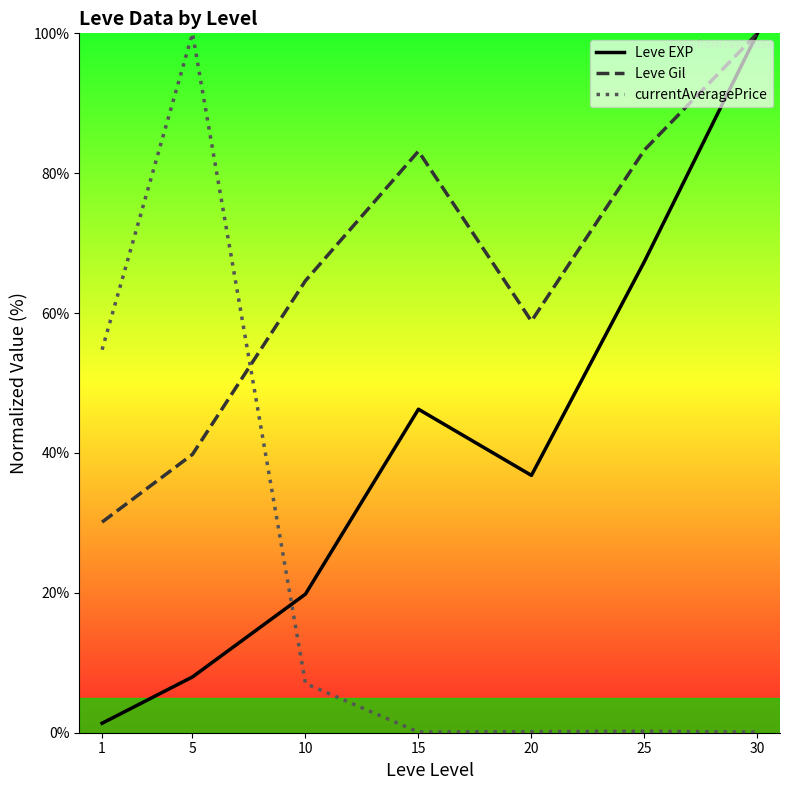

Reading left to right, list all the values displayed in this chart.

Leve EXP: 1=1.4	5=8.0	10=19.8	15=46.3	20=36.8	25=67.4	30=100.0
Leve Gil: 1=30.1	5=39.8	10=64.6	15=83.1	20=58.8	25=83.3	30=100.0
currentAveragePrice: 1=54.8	5=100.0	10=7.0	15=0.1	20=0.2	25=0.2	30=0.1